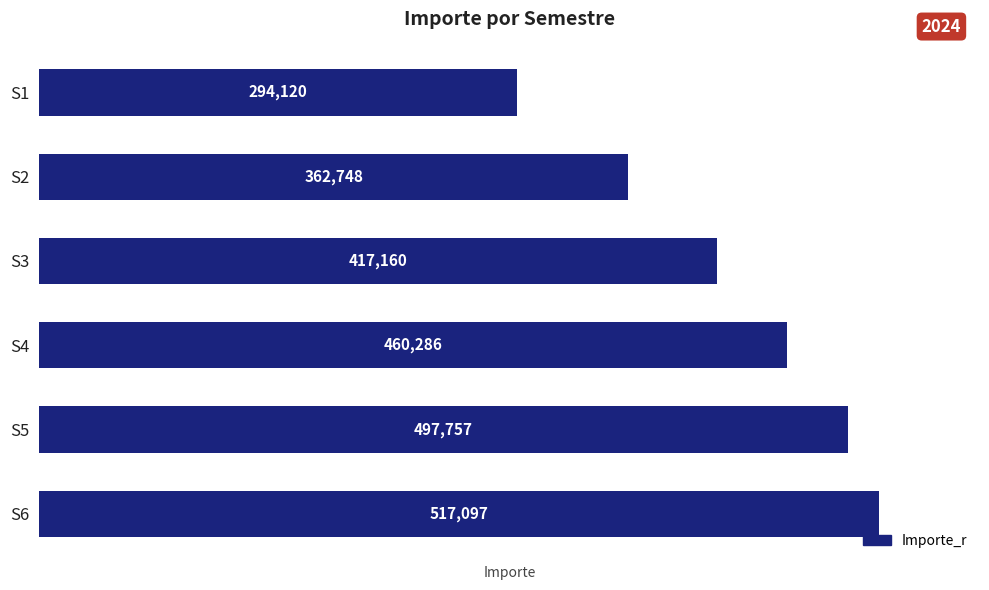

What is the approximate value at S5?

497756.7